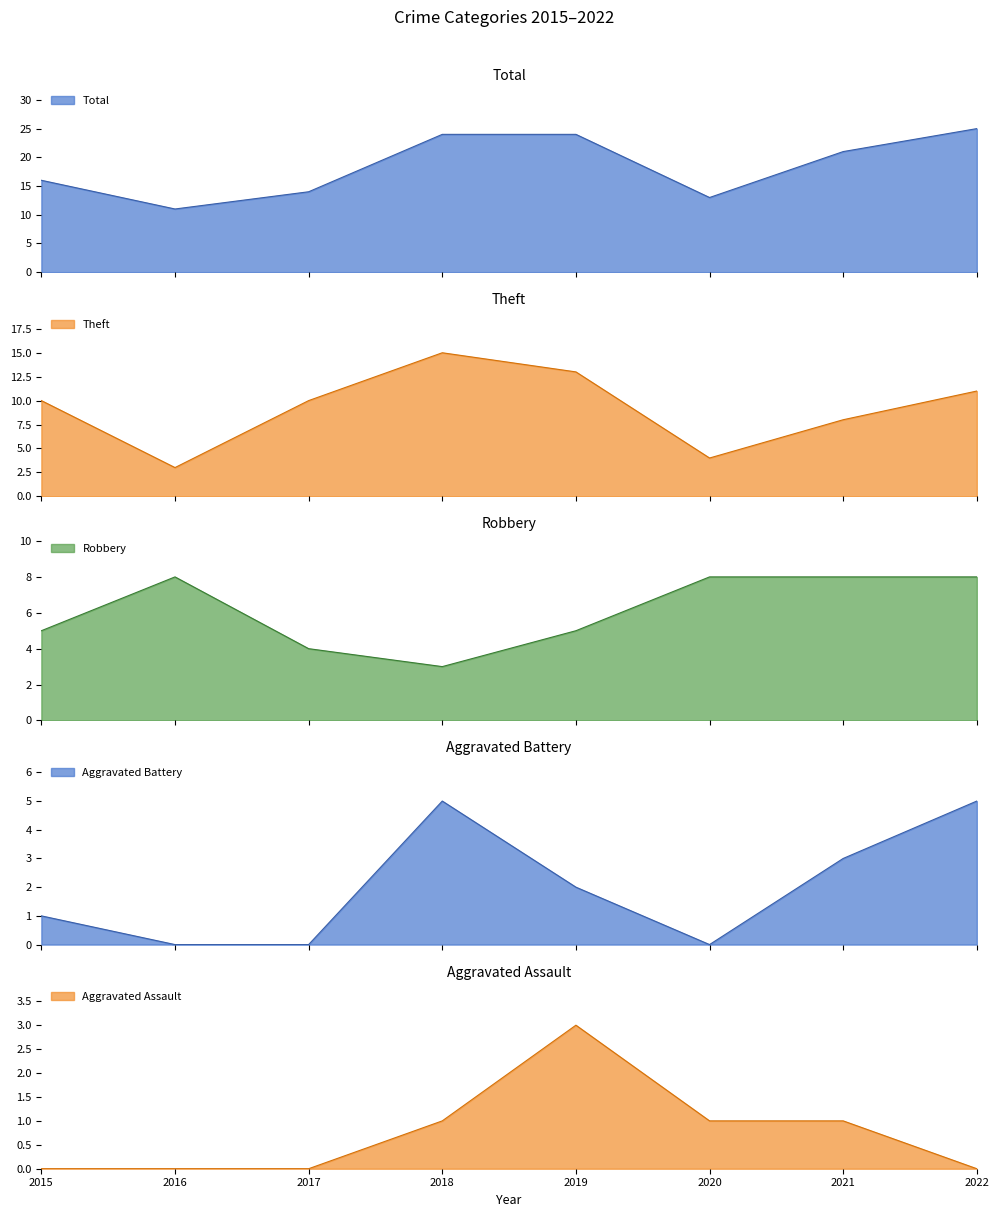

How many times do Robbery and Aggravated Battery cross each other?

2